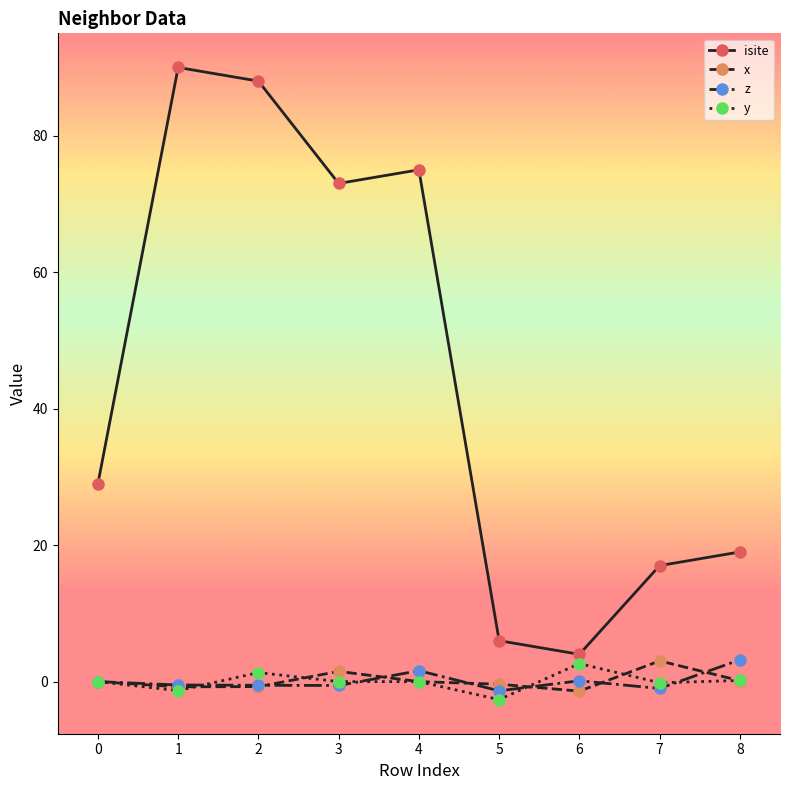

True or false: z and isite intersect in this chart.

False